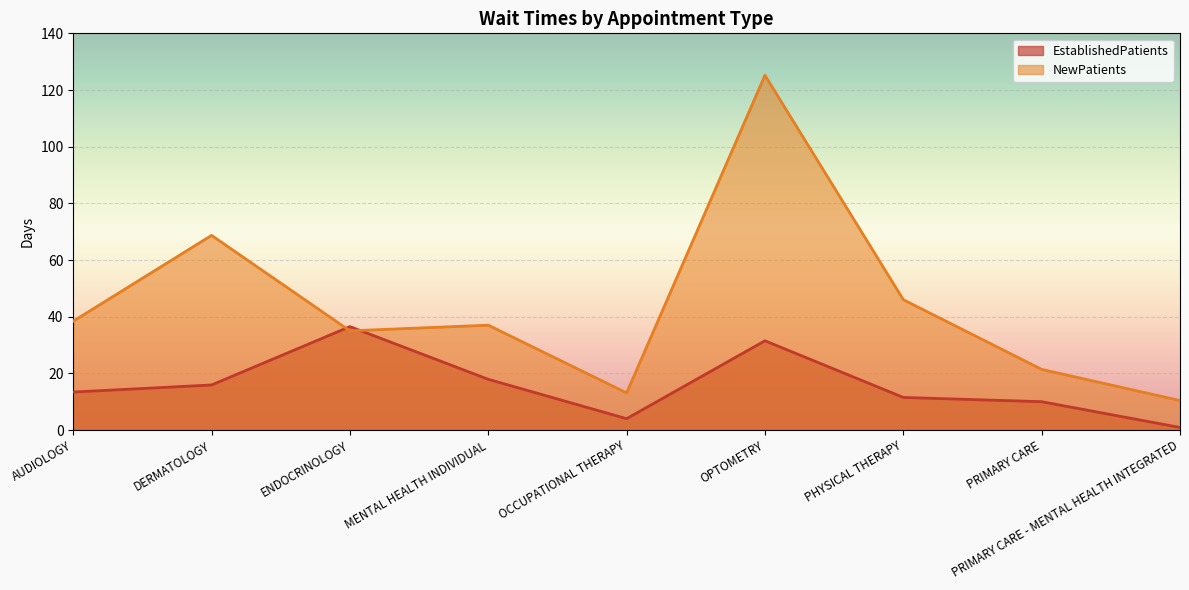

Count the number of data series in this chart.

2